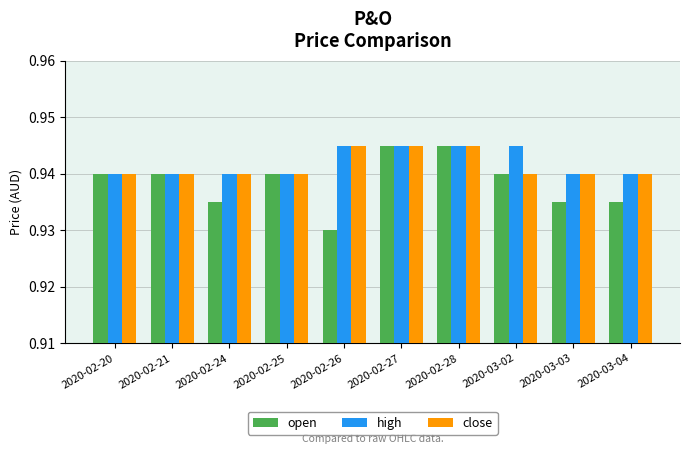

How many distinct data groups are displayed?

3